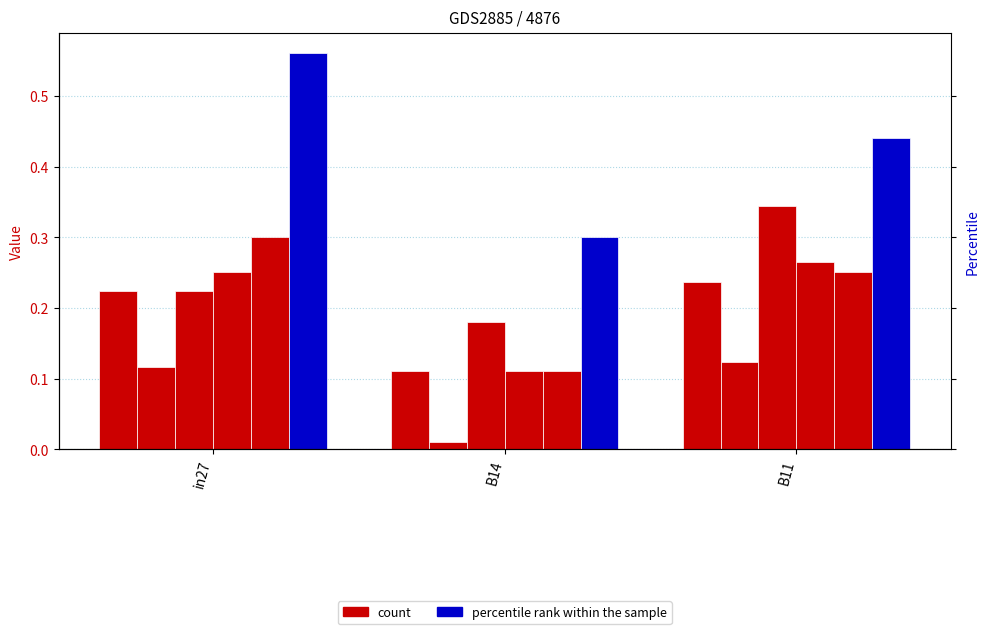

Is it true that job79_scenario1_154 equals 0.6 at B11?

False